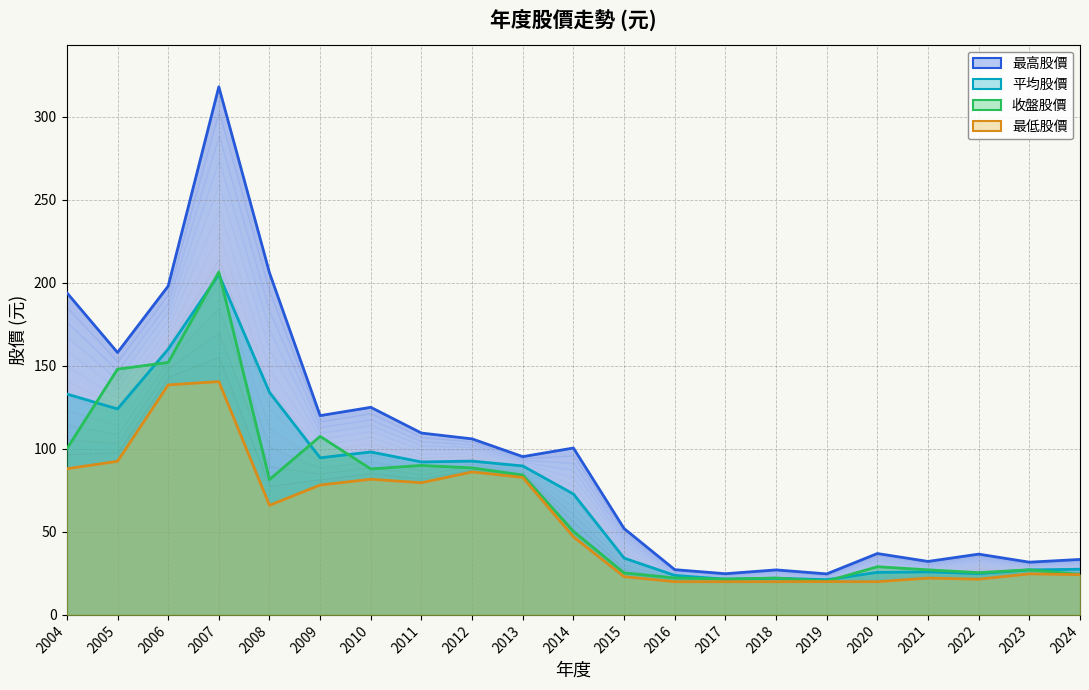

True or false: 最高股價 and 收盤股價 intersect in this chart.

False